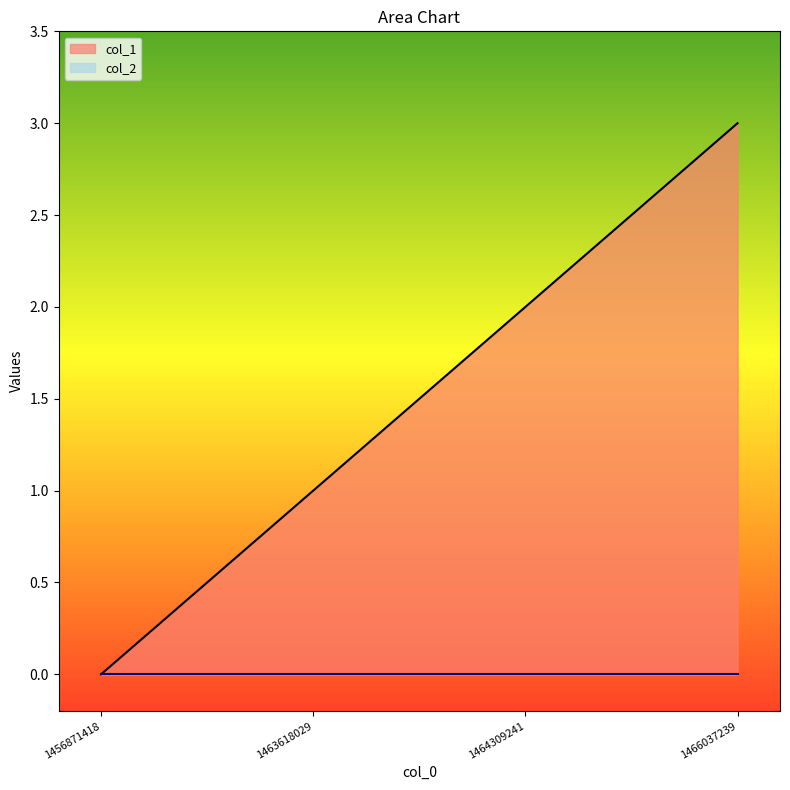

What is the change in value from 1456871418 to 1464309241?

+2